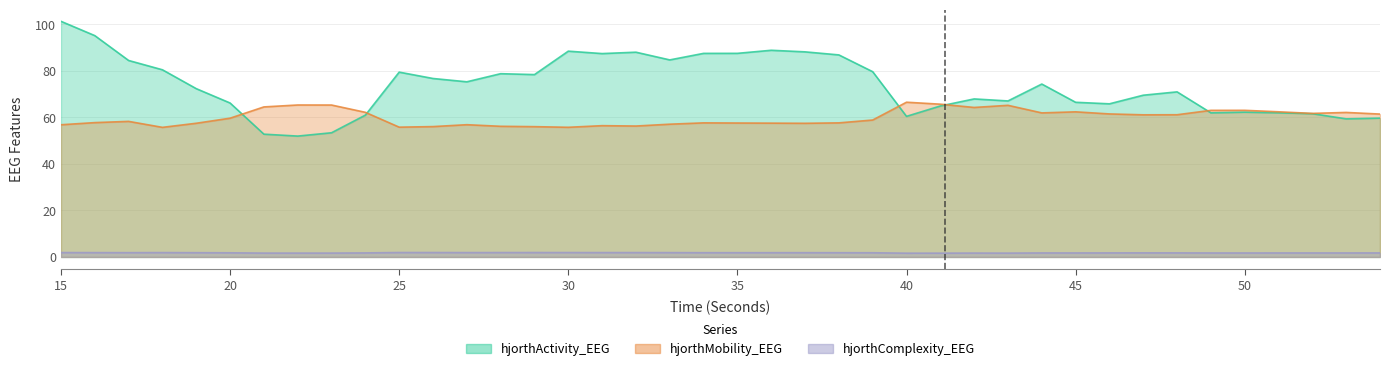

How many lines are shown in the chart?

3